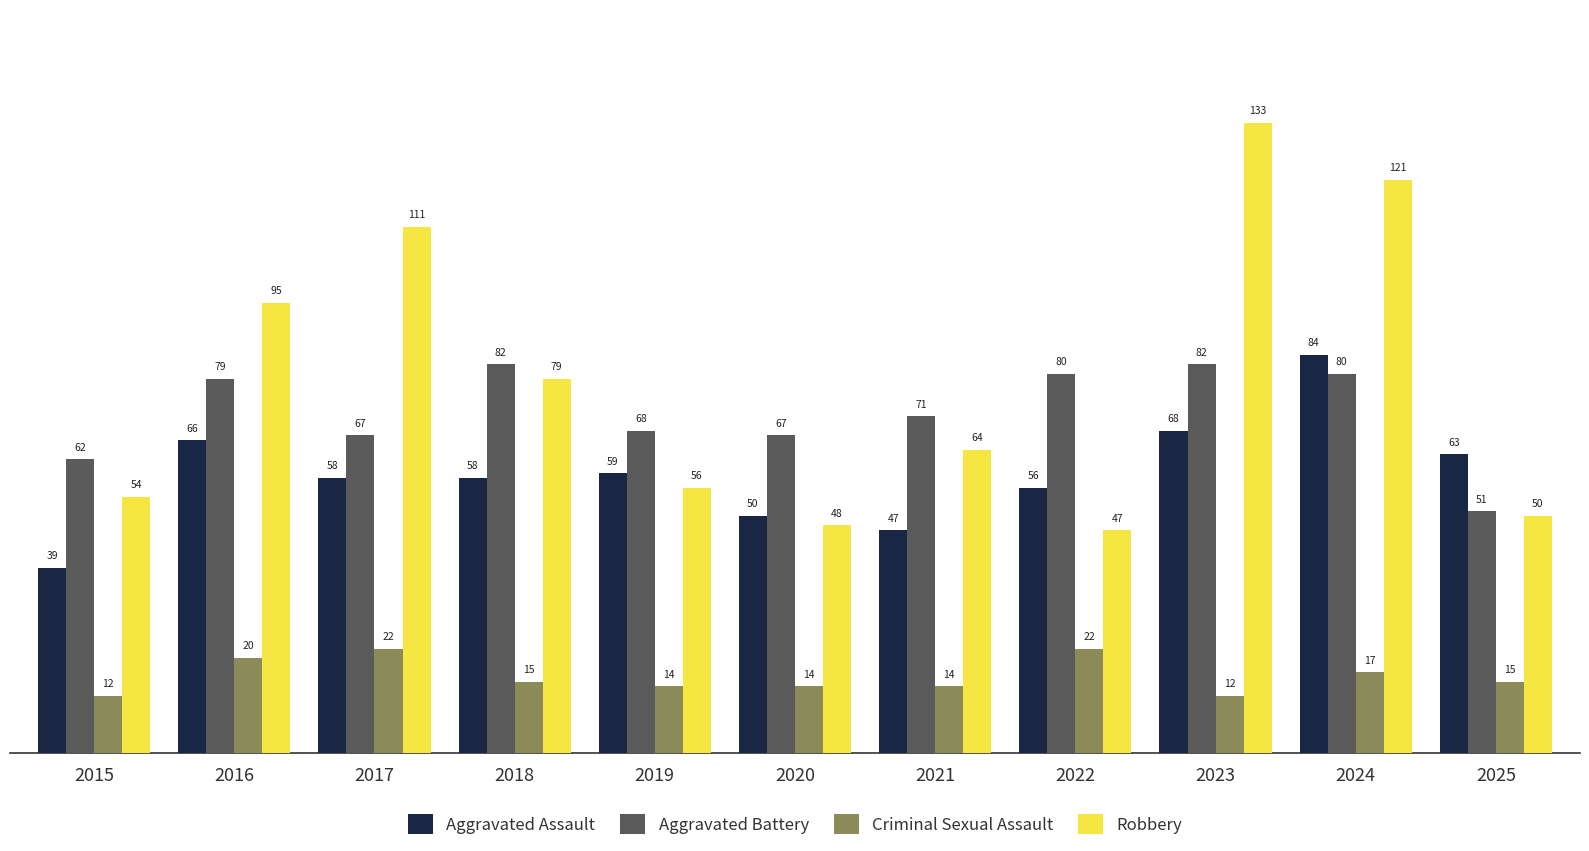

How many data points in Aggravated Assault are less than 58?

4